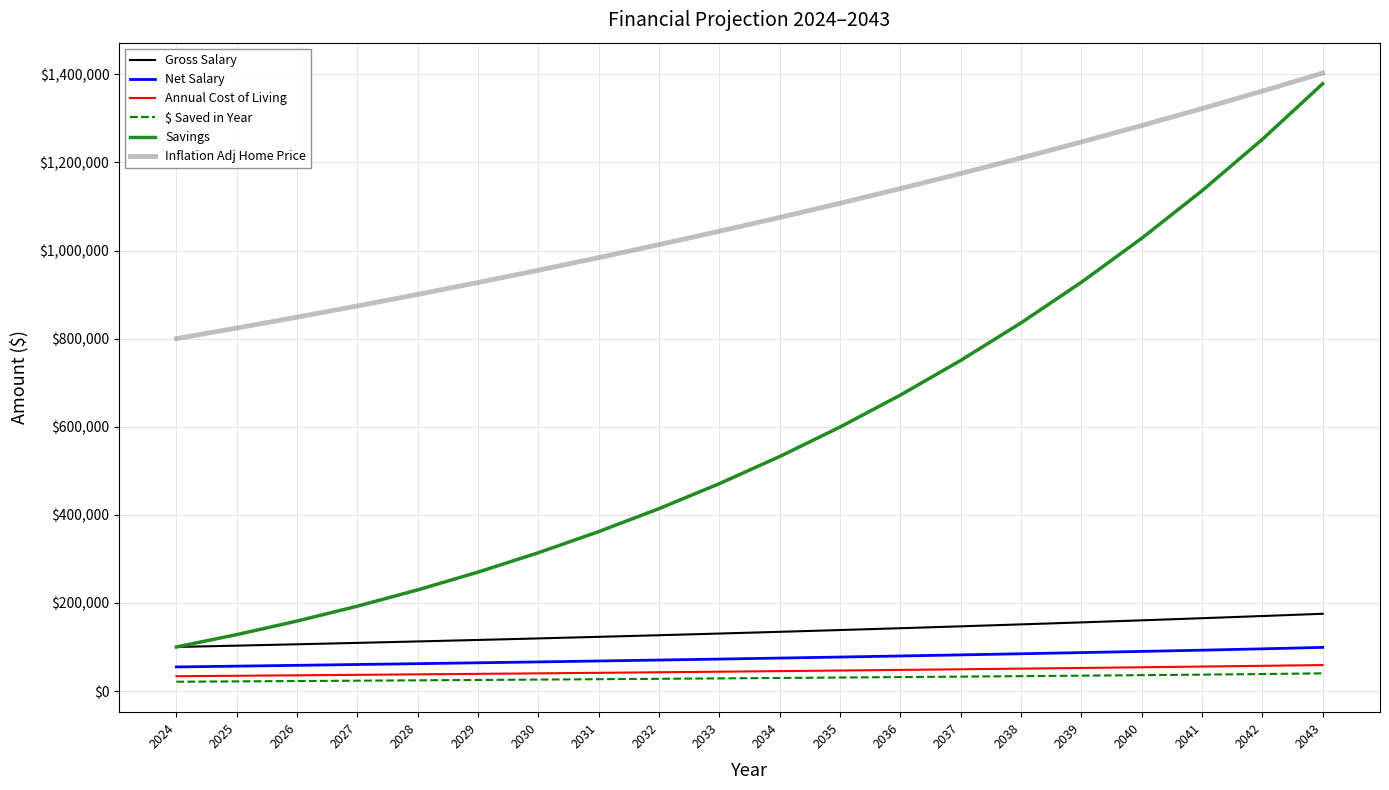

Does the chart display data point markers on the line(s)?

No